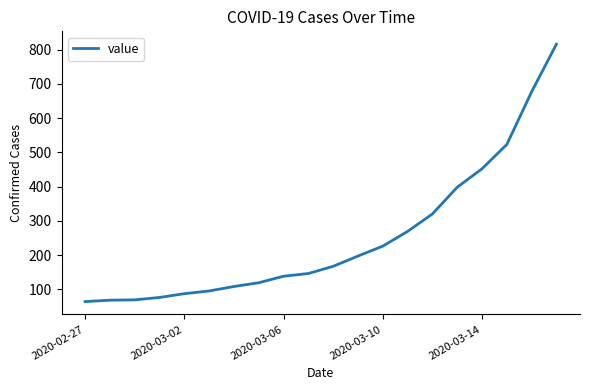

What is the greatest value displayed?

816